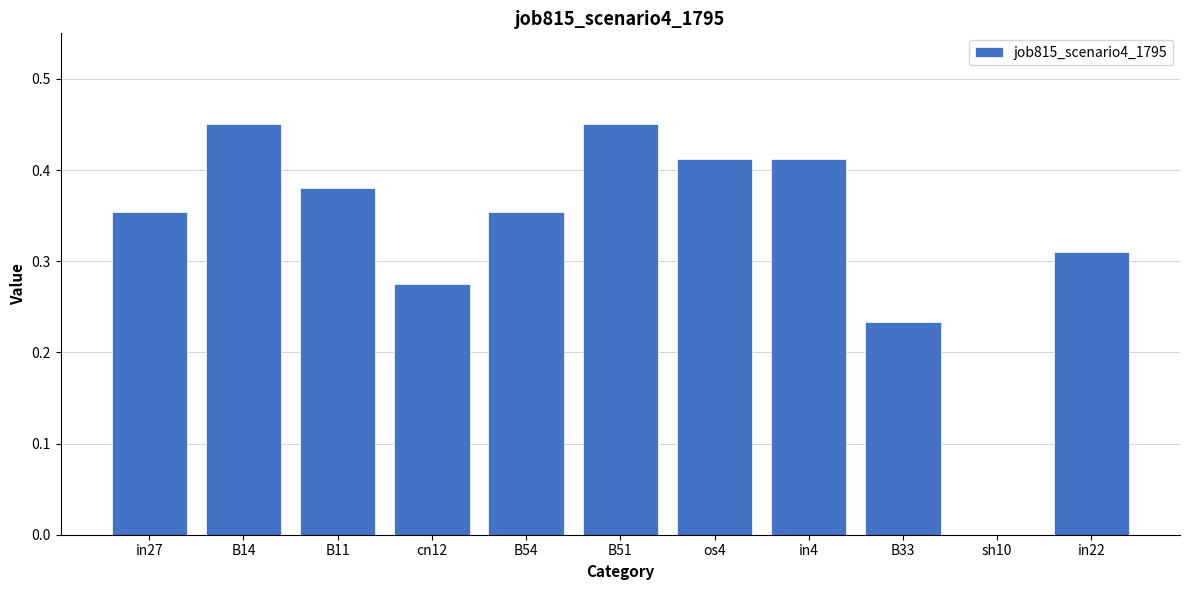

How many values exceed 0?

10